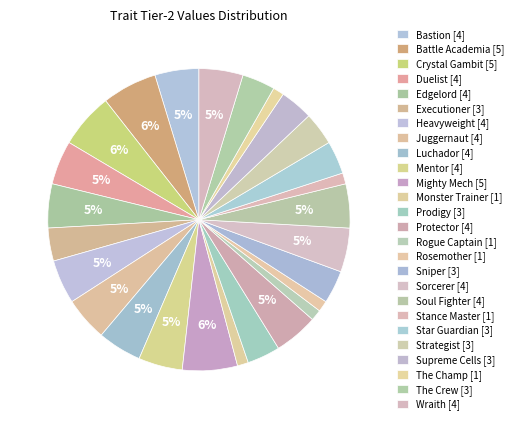

How many slices are in this pie chart?

26